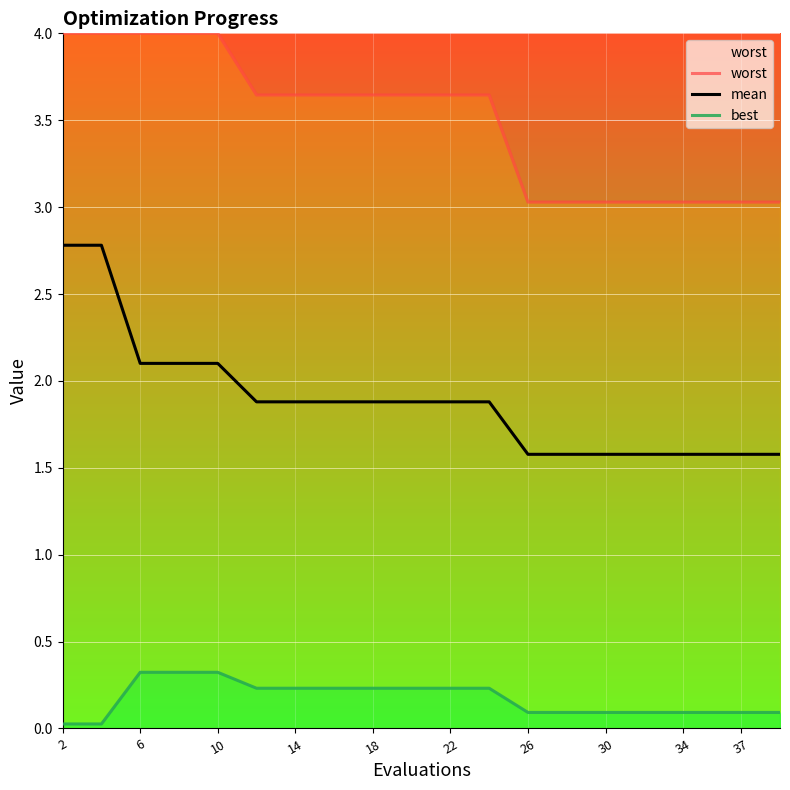

Which series has the largest total across all categories?

worst